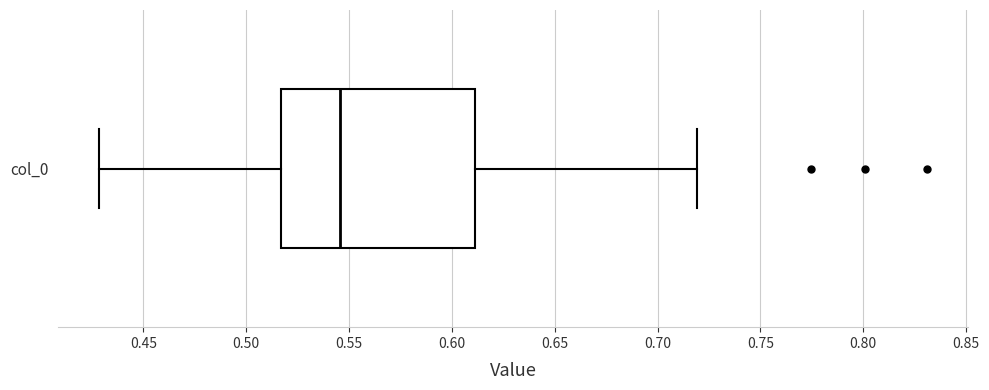

Where is the left edge of the box for col_0 on the x-axis? The values are not printed on the chart, so give them approximately, as read against the axis.

0.515